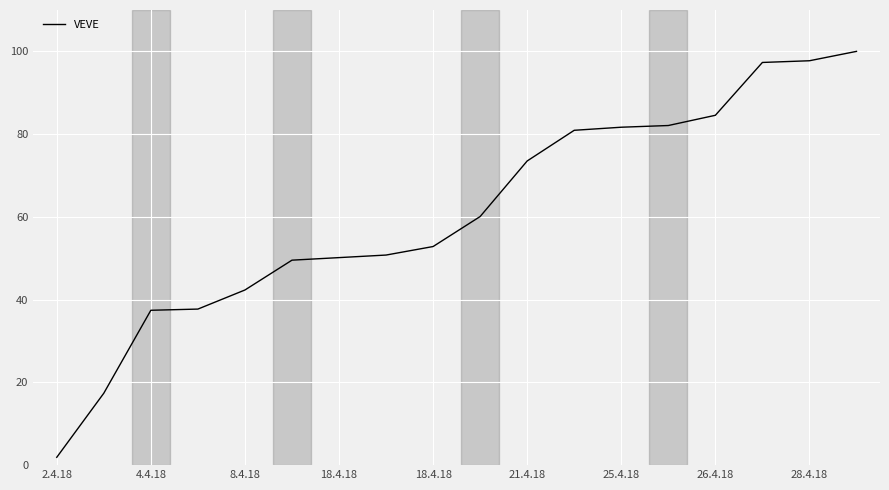

What is the difference between the second highest and second lowest values?

80.4